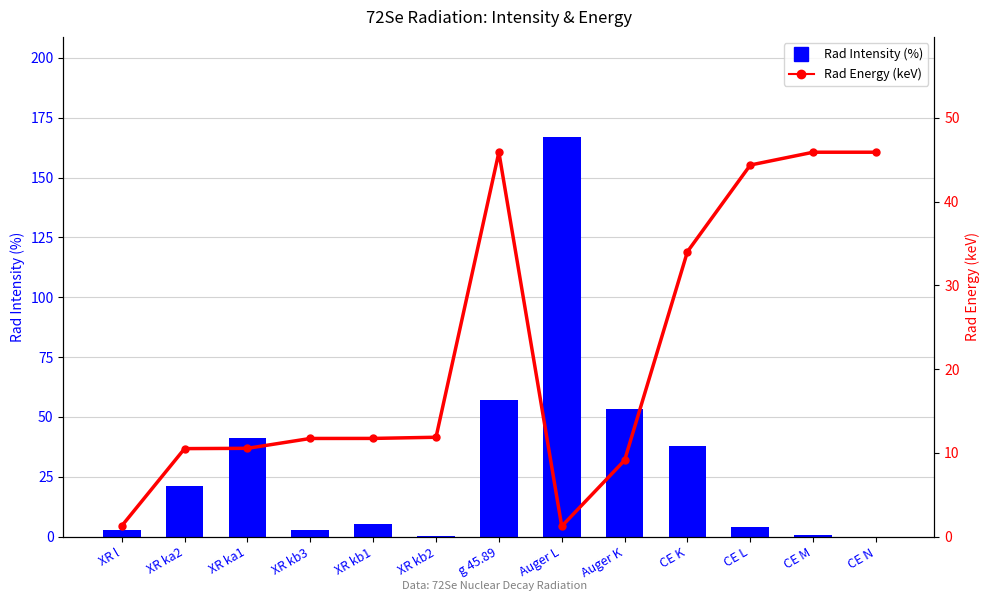

Reading left to right, transcribe all the data shown in this chart.

Rad Intensity: 2.6	21.1	41.0	2.8	5.3	0.2	57.2	167.0	53.3	38.0	4.1	0.6	0.0
Rad Energy: 1.3	10.5	10.5	11.7	11.7	11.9	45.9	1.2	9.1	34.0	44.4	45.9	45.9